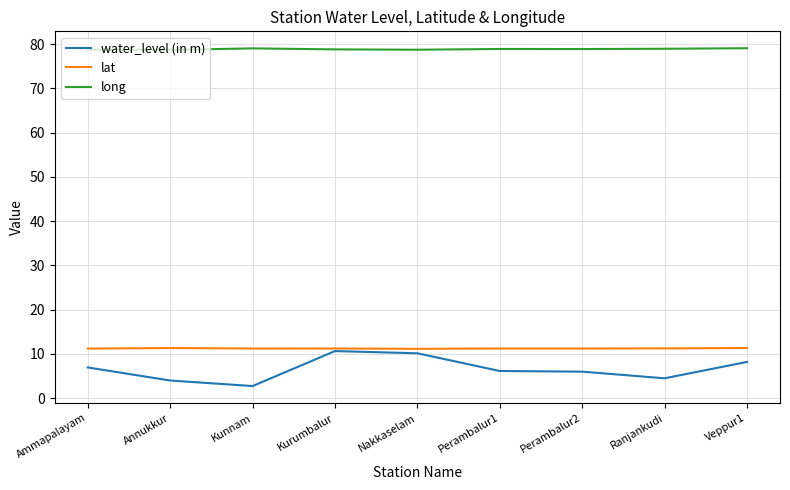

What position from the left is Kunnam?

3